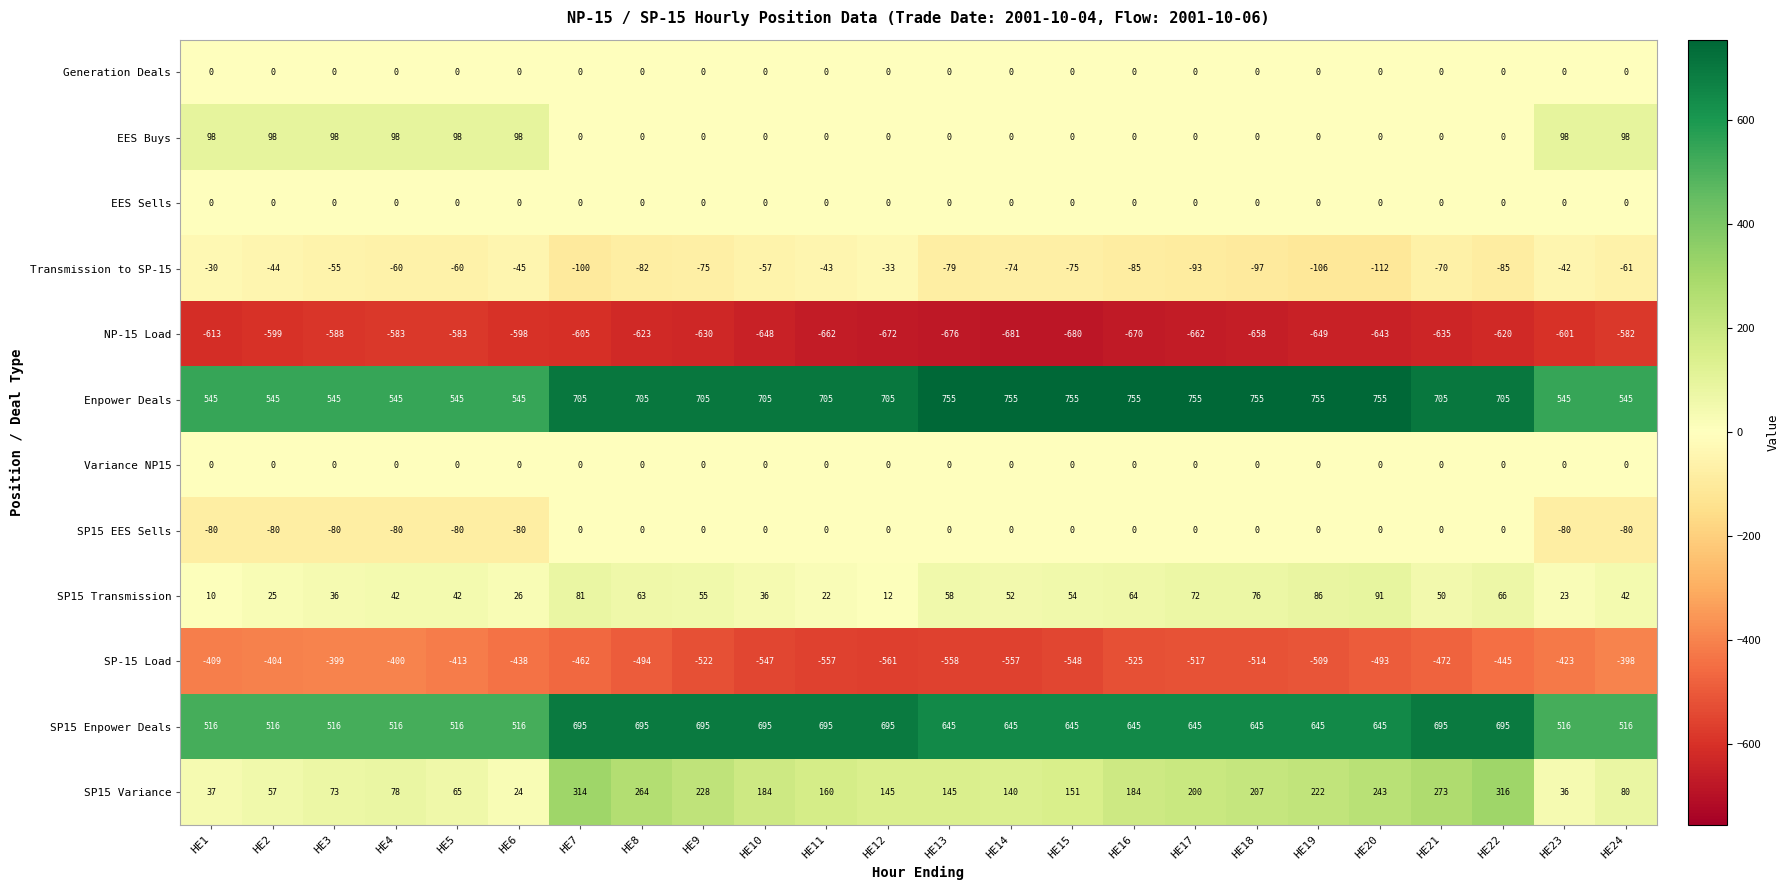

Which series changed the most between HE4 and HE11?

SP15 Enpower Deals